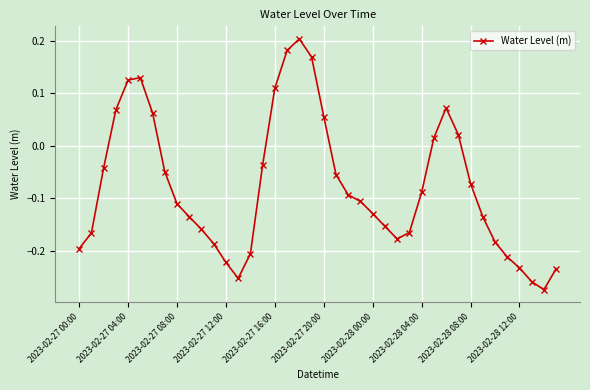

How many interior local valleys (lower than both neighbors) does the data have?

3